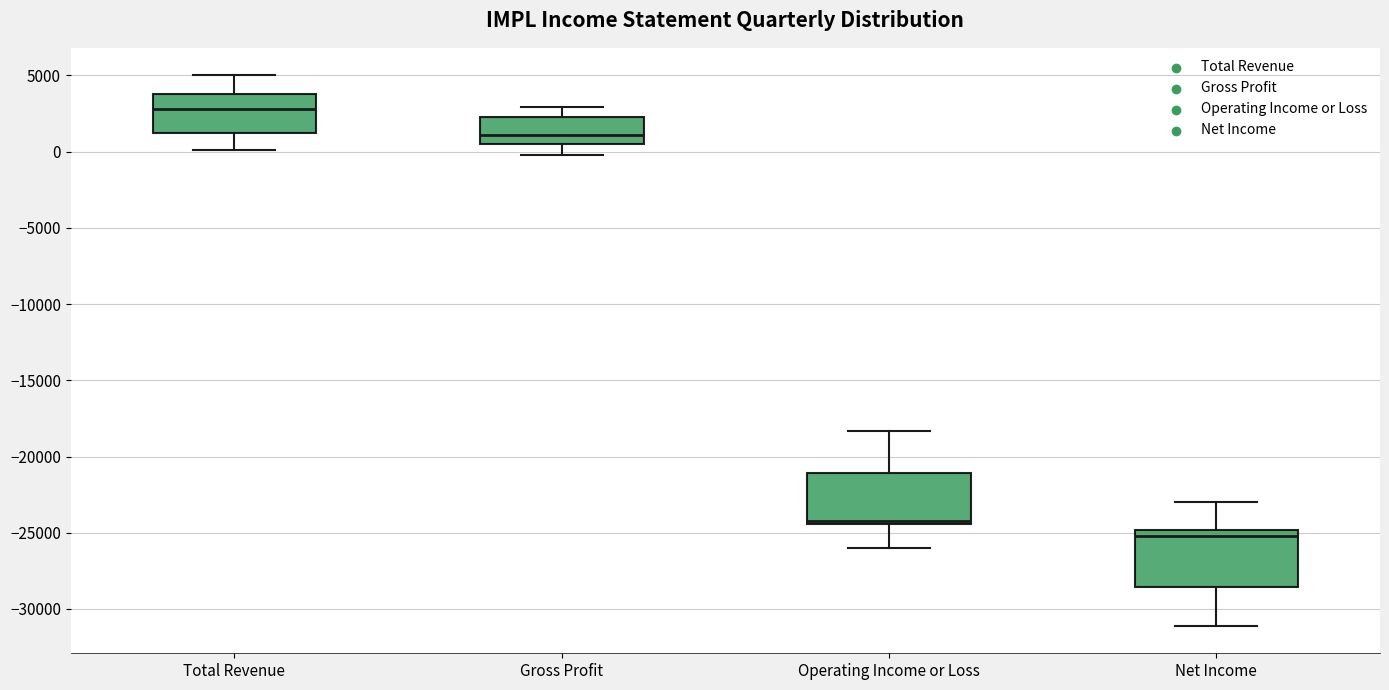

Reading left to right, transcribe this box plot: for each box, give where its median line is, the range the box spans, and where its two whiskers end, as read against the y-axis. The values are not printed on the chart, so give them approximately, as read against the axis.

Total Revenue: median 3000, box 1000 to 4000, whiskers 0 to 5000
Gross Profit: median 1000, box 500 to 2500, whiskers 0 to 3000
Operating Income or Loss: median -24000, box -24500 to -21000, whiskers -26000 to -18500
Net Income: median -25000 (just below the box's upper edge), box -28500 to -25000, whiskers -31000 to -23000